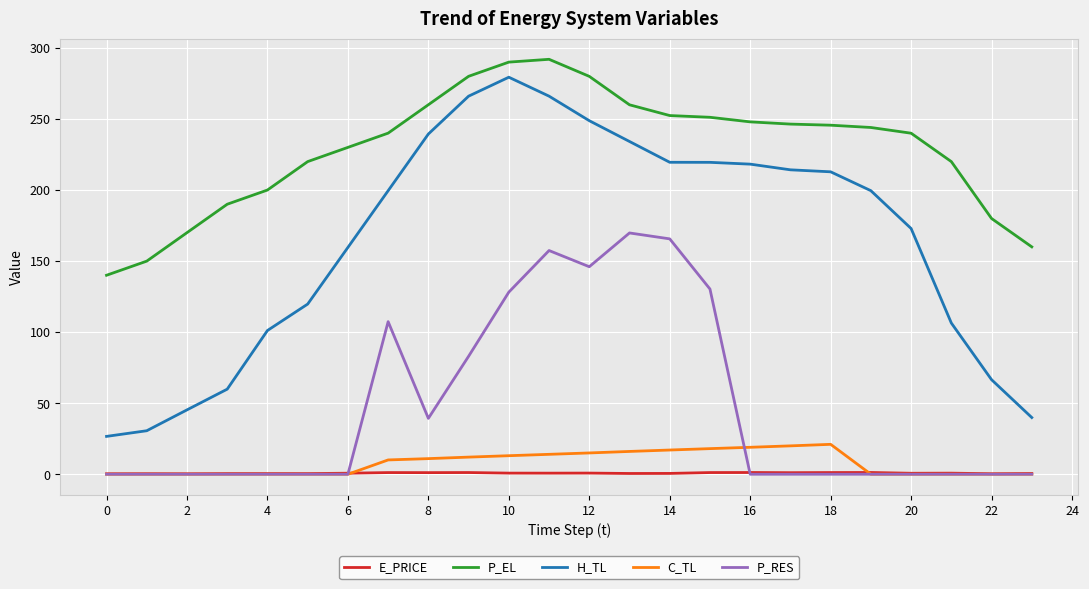

Which series has the largest range (max minus min)?

H_TL